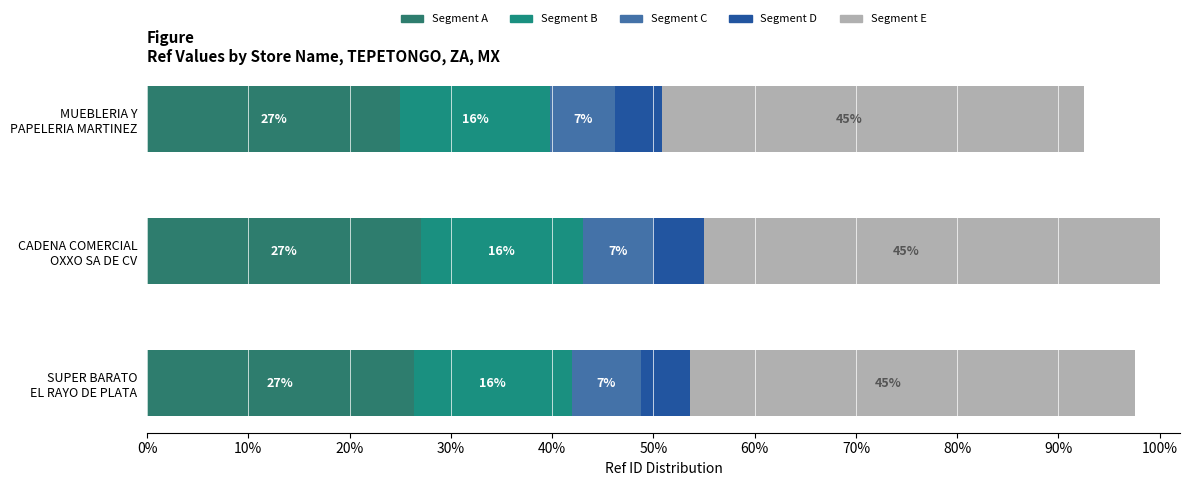

List the series in order of their peak value, lowest first.

Segment D, Segment C, Segment B, Segment A, Segment E